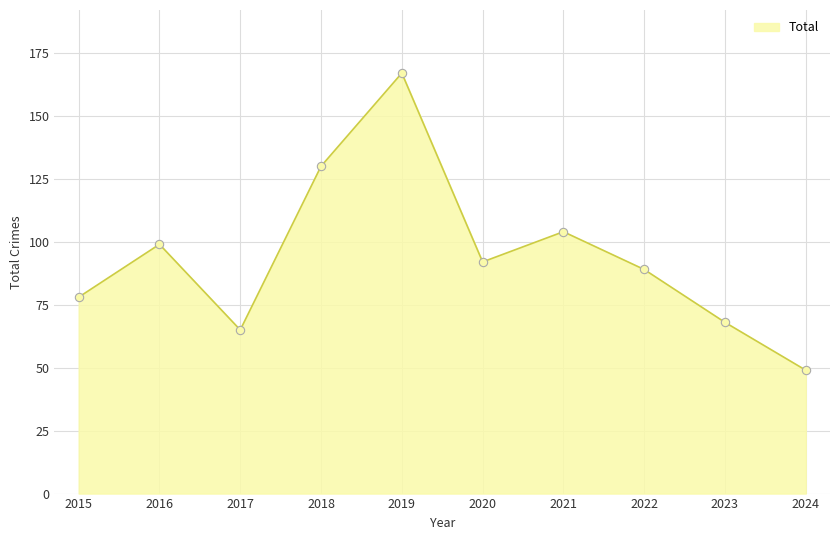

What is the sum of the values at 2023 and 2019?

235